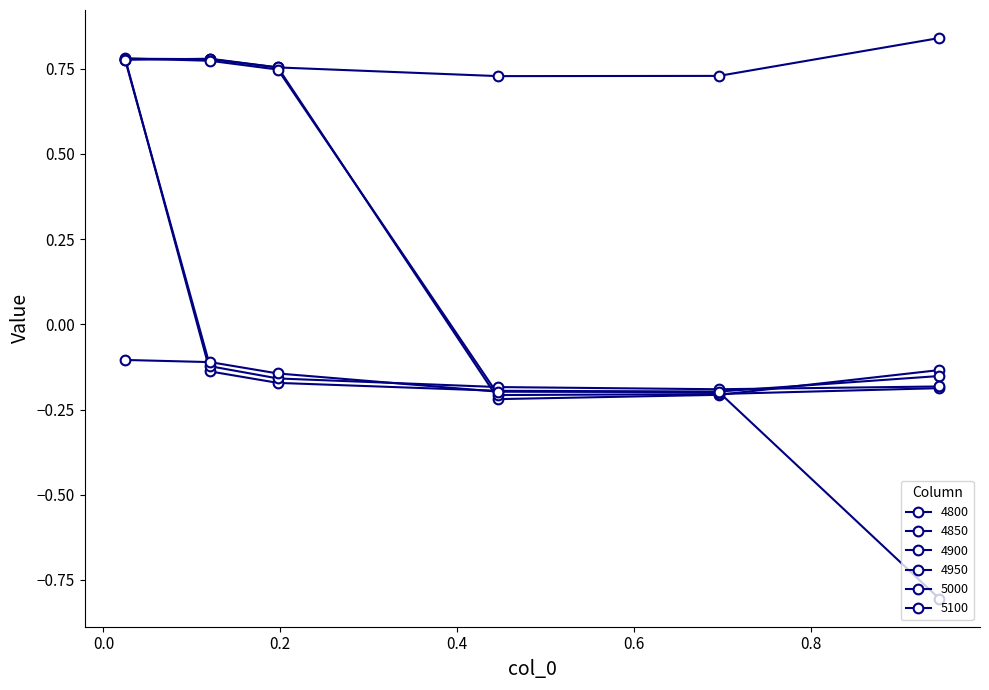

List the series in order of their peak value, lowest first.

5100, 5000, 4850, 4950, 4900, 4800